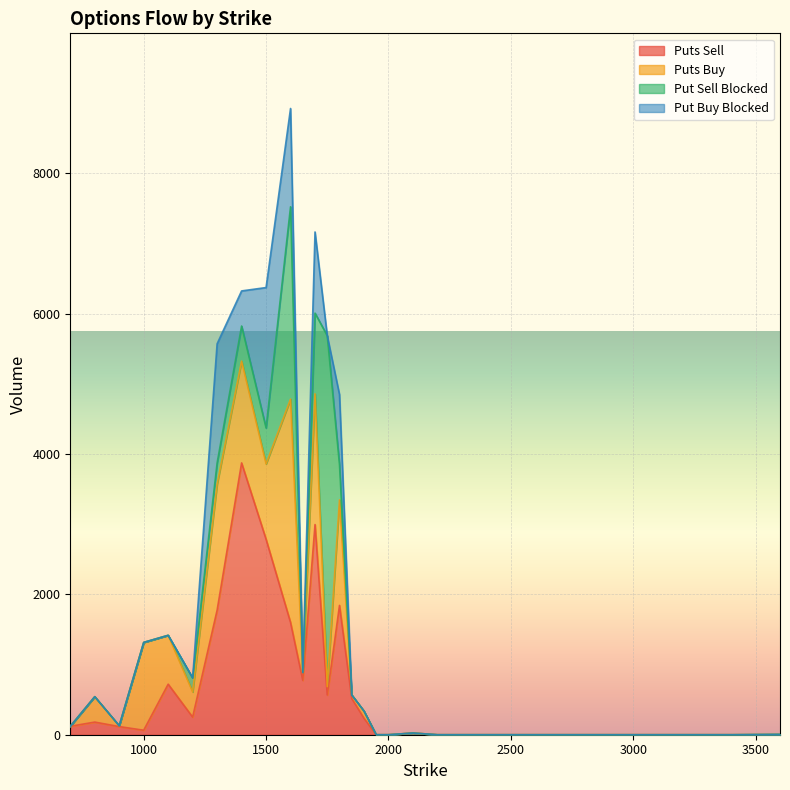

Rank the series at 1750 from highest to lowest value.

Put Sell Blocked, Puts Sell, Puts Buy, Put Buy Blocked